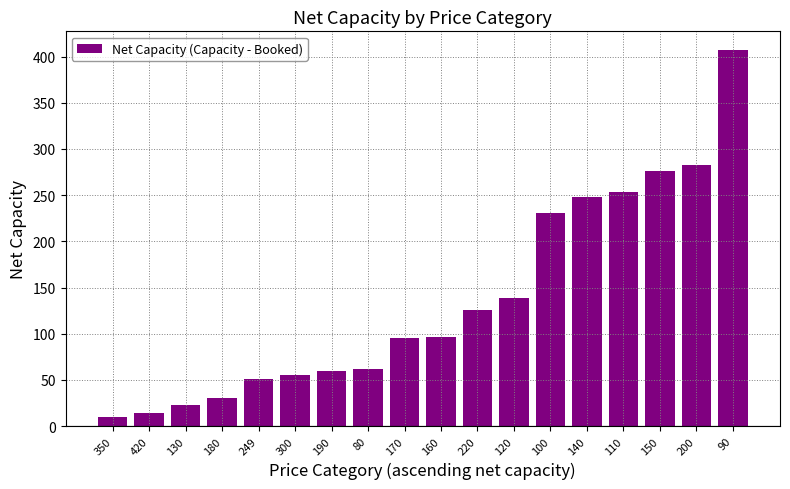

What is the label of the 2nd bar from the left?

420